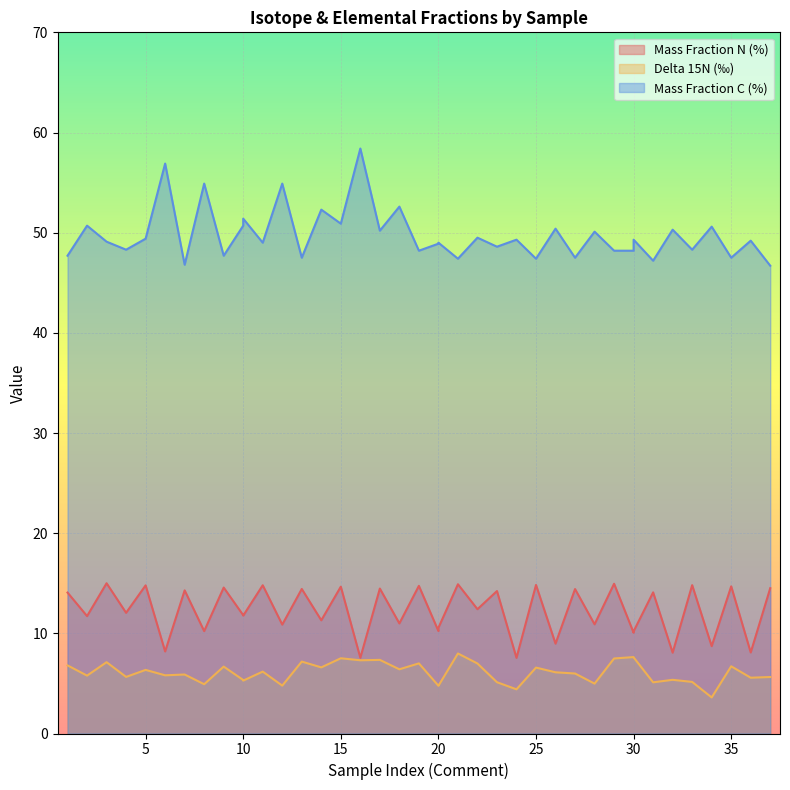

Between 8 and 33, which series saw the biggest shift?

Mass Fraction C (%)